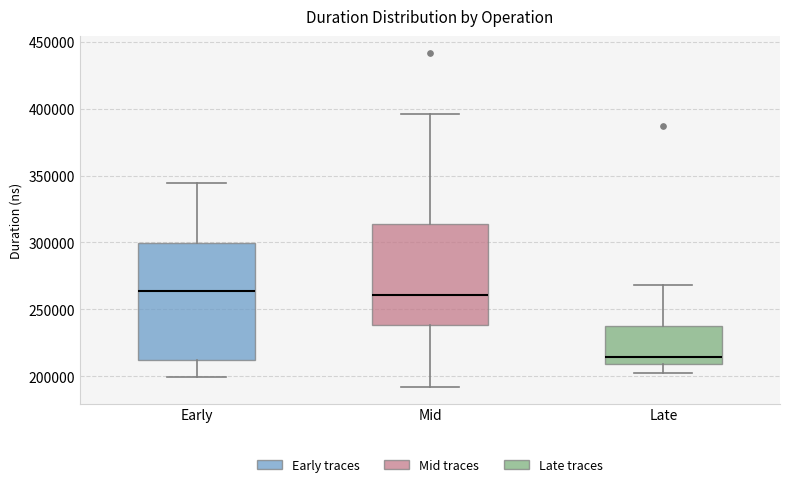

Where does the upper whisker of the box for Early end on the y-axis? The values are not printed on the chart, so give them approximately, as read against the axis.

345000